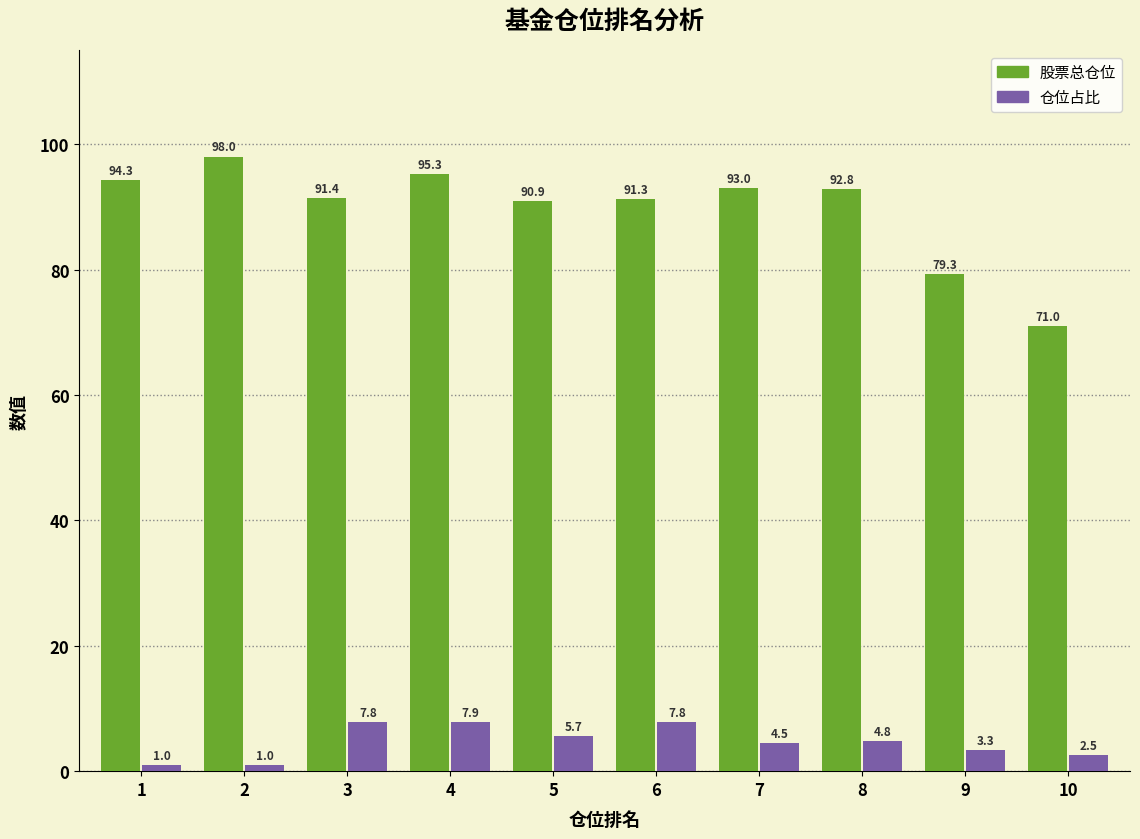

What is the total value across all series at 1?

95.3